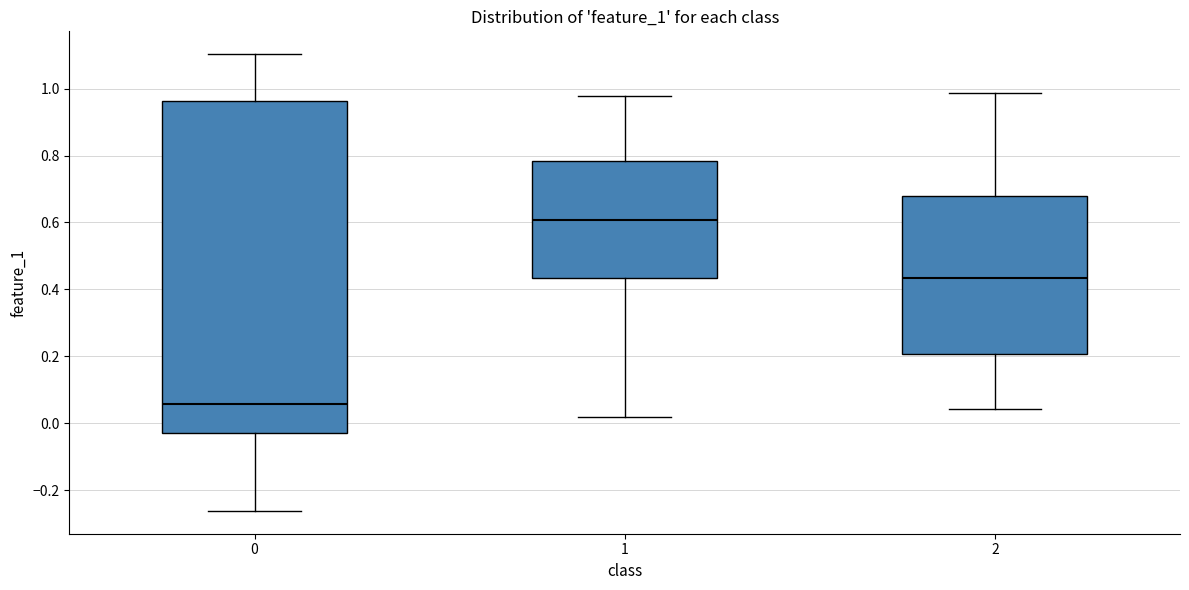

Which box is the tallest, from its lower edge to its upper edge?

0